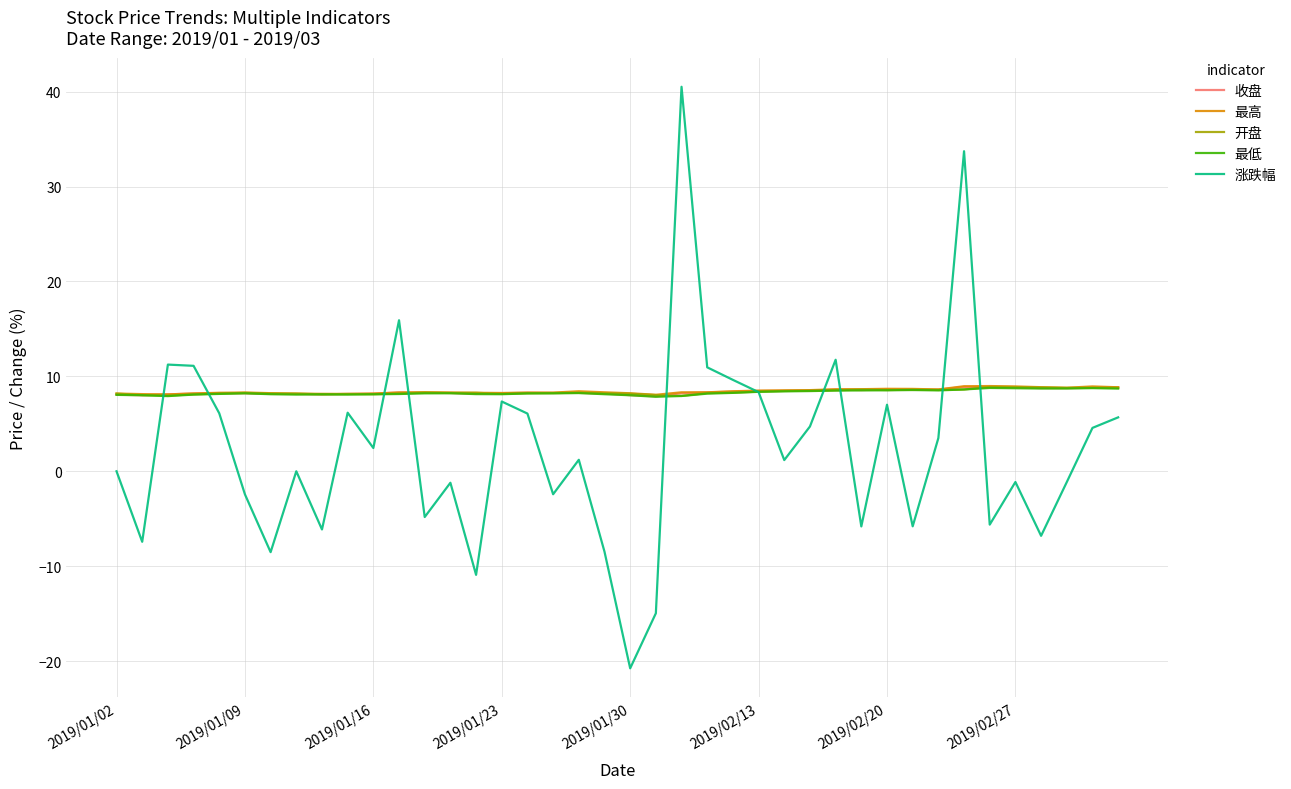

What is the minimum value for 最高?

8.1